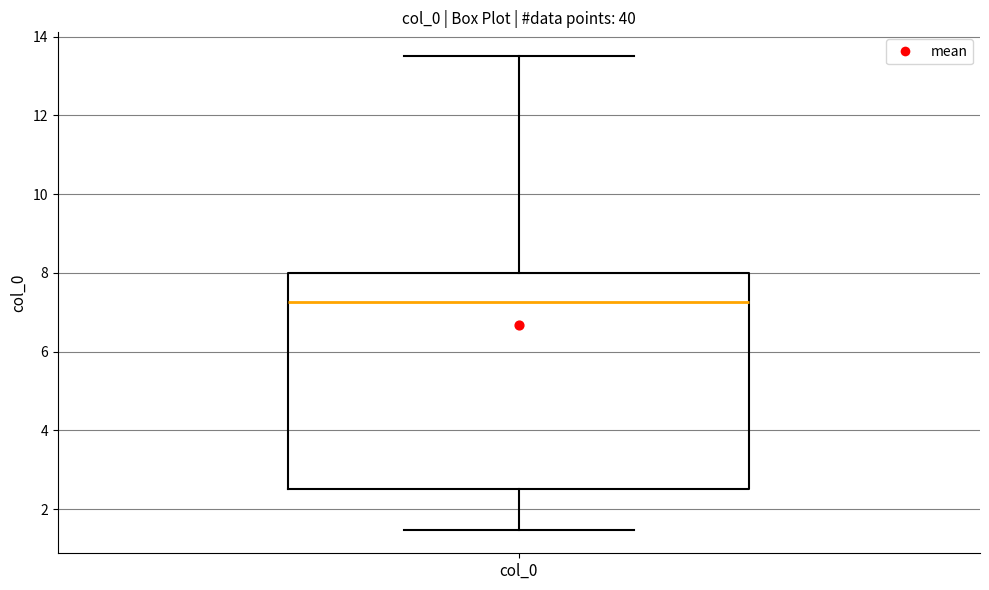

Read this box plot against the y-axis: the position of the median line, the range covered by the box, and the ends of both whiskers. The values are not printed on the chart, so give them approximately, as read against the axis.

median 7.2, box 2.4 to 8.0, whiskers 1.4 to 13.6